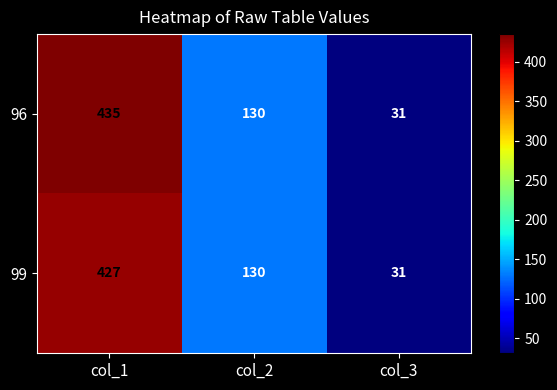

How many categories are shown in the chart?

3